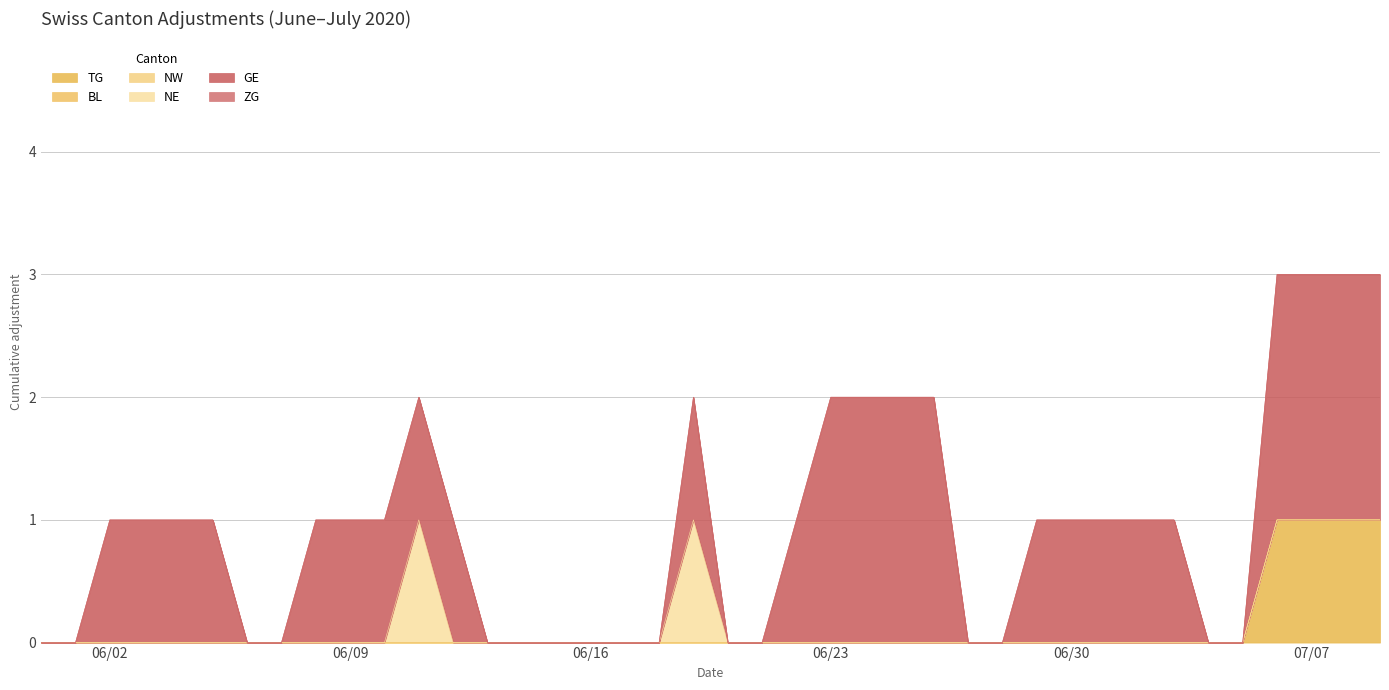

Which series has the largest range (max minus min)?

GE